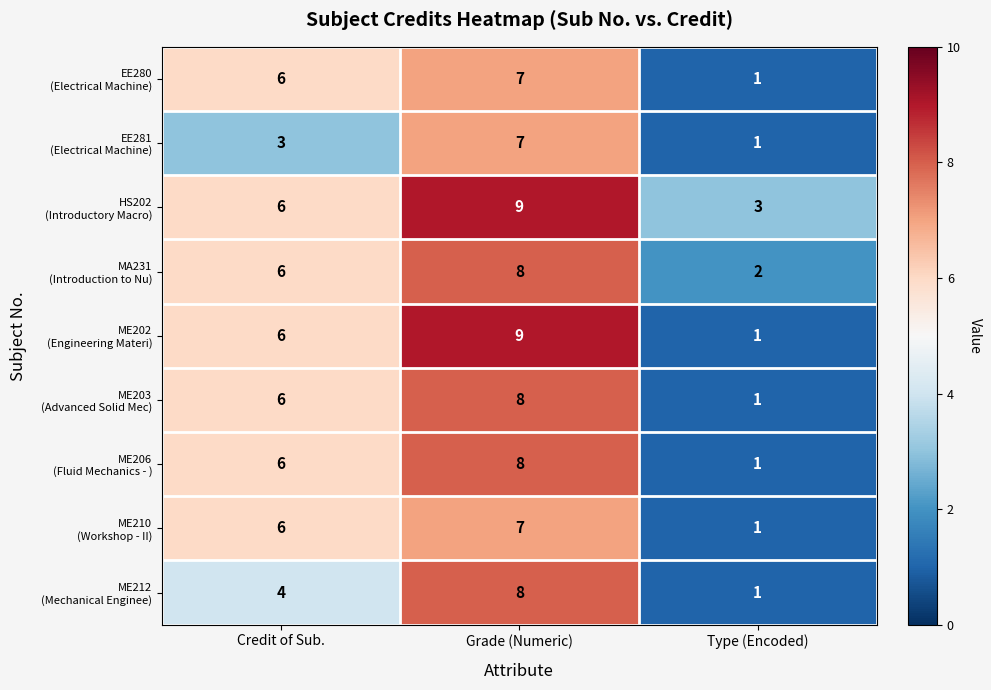

What is the maximum value shown in the chart?

9